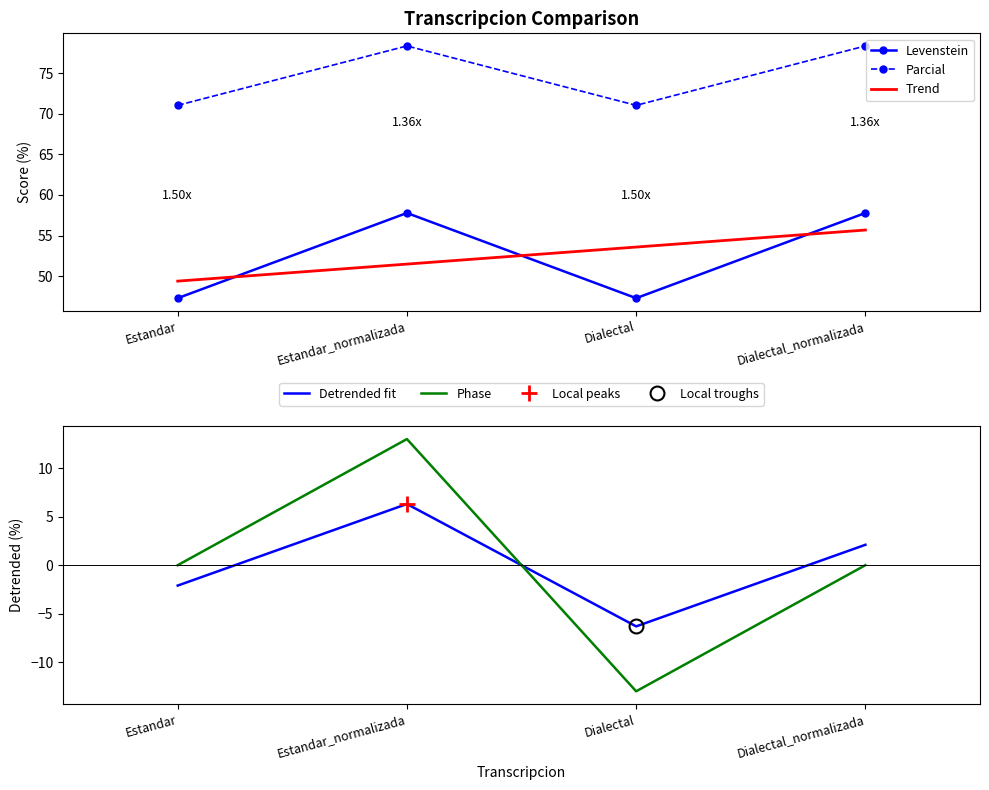

What is the minimum value shown in the chart?

47.3